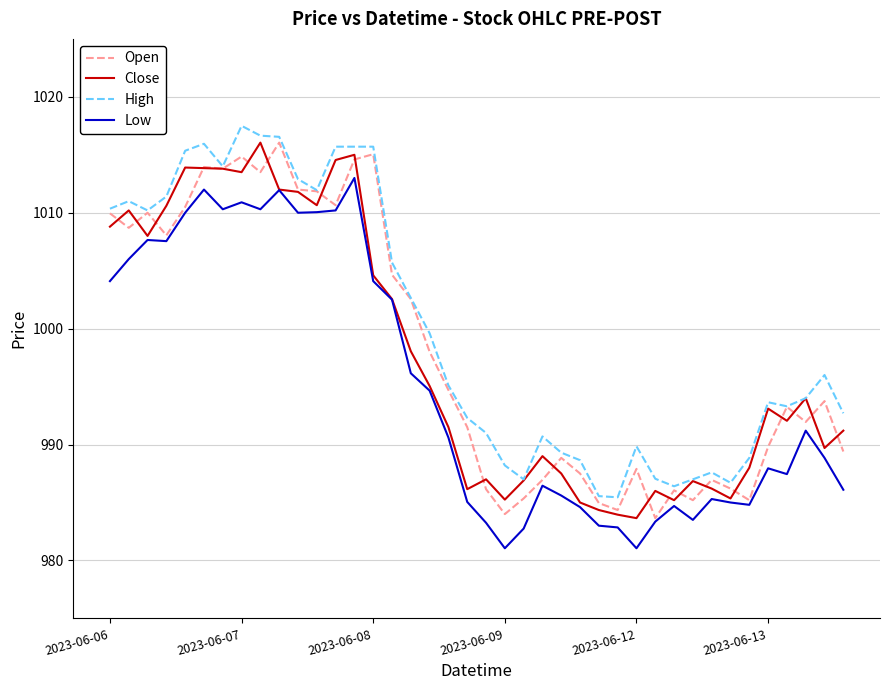

What is the lowest value of the Open series?

983.7